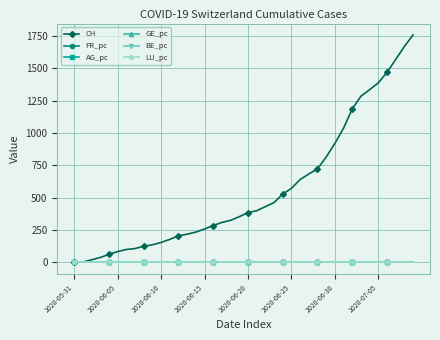

True or false: BE_pc has more than 0 interior local peaks.

True